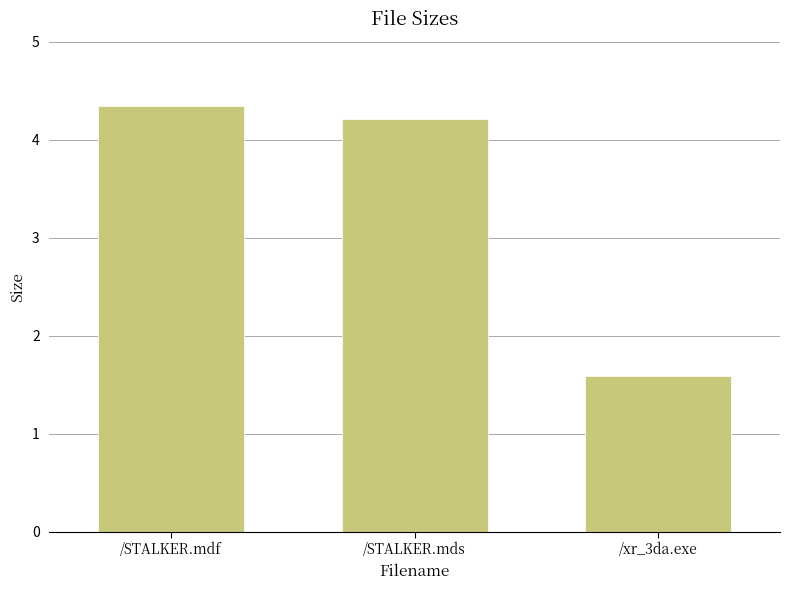

What is the average value?

3.4